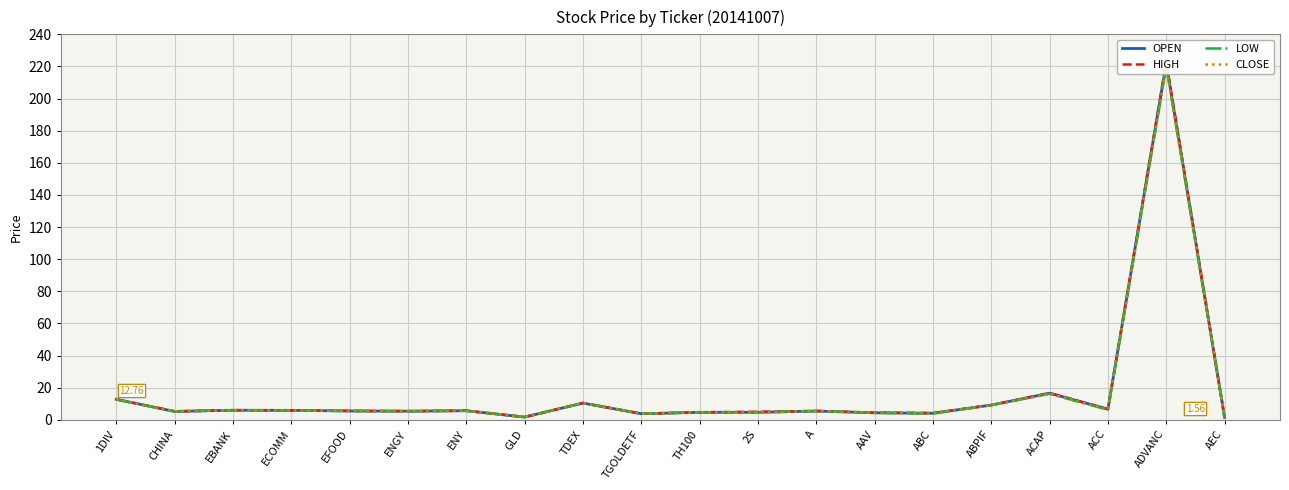

What is the label of the 10th point from the left?

TGOLDETF